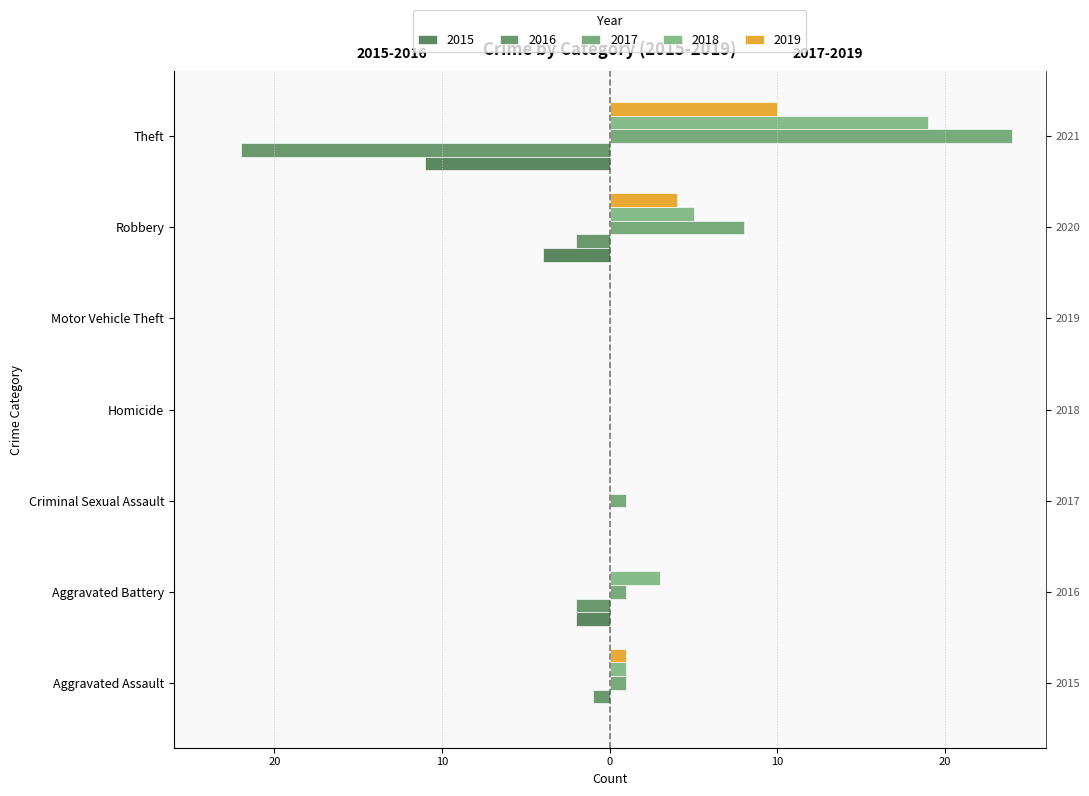

What is the average value of the 2019 series?

2